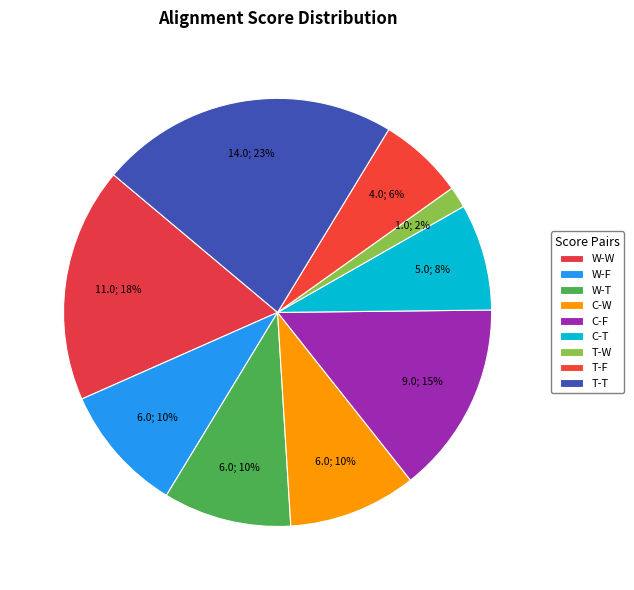

Count the number of slices in the pie.

9